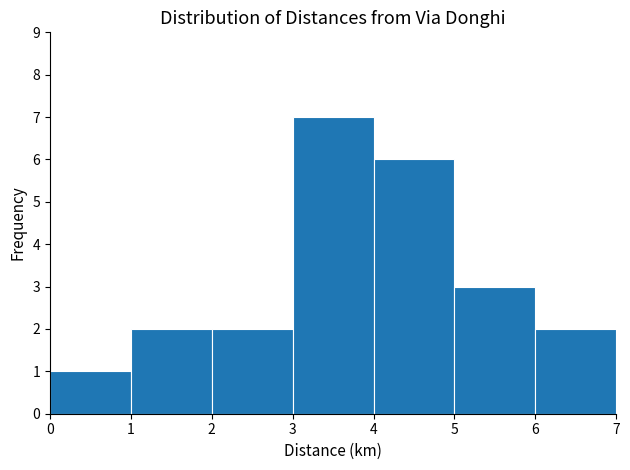

Reading left to right, transcribe this chart: for each bar, give the range it covers on the x-axis and its height. The values are not printed on the chart, so give them approximately, as read against the axis.

0 to 1: 1
1 to 2: 2
2 to 3: 2
3 to 4: 7
4 to 5: 6
5 to 6: 3
6 to 7: 2